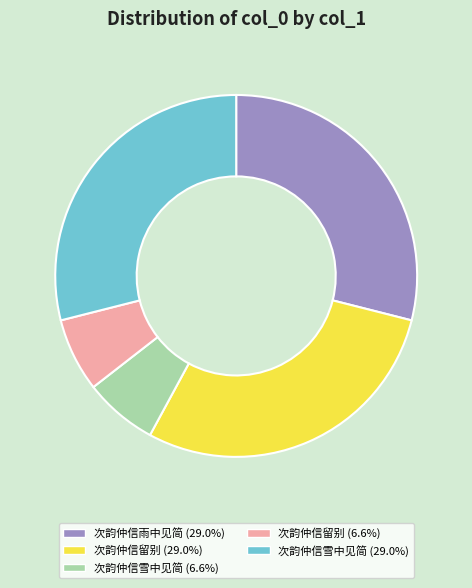

Is there any slice that represents more than half of the pie?

No